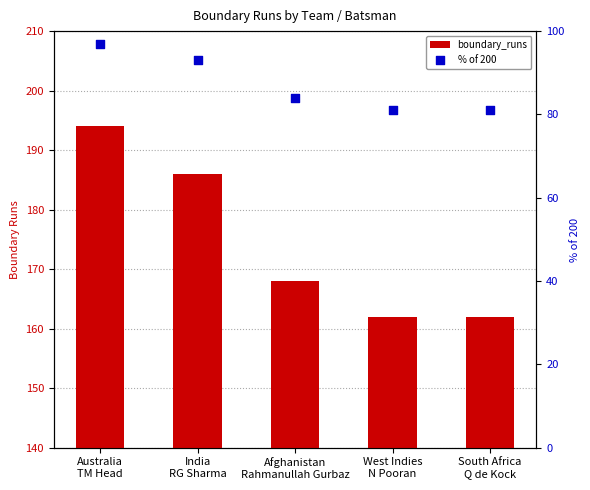

What are all the series names shown in the legend?

boundary_runs, % of 200